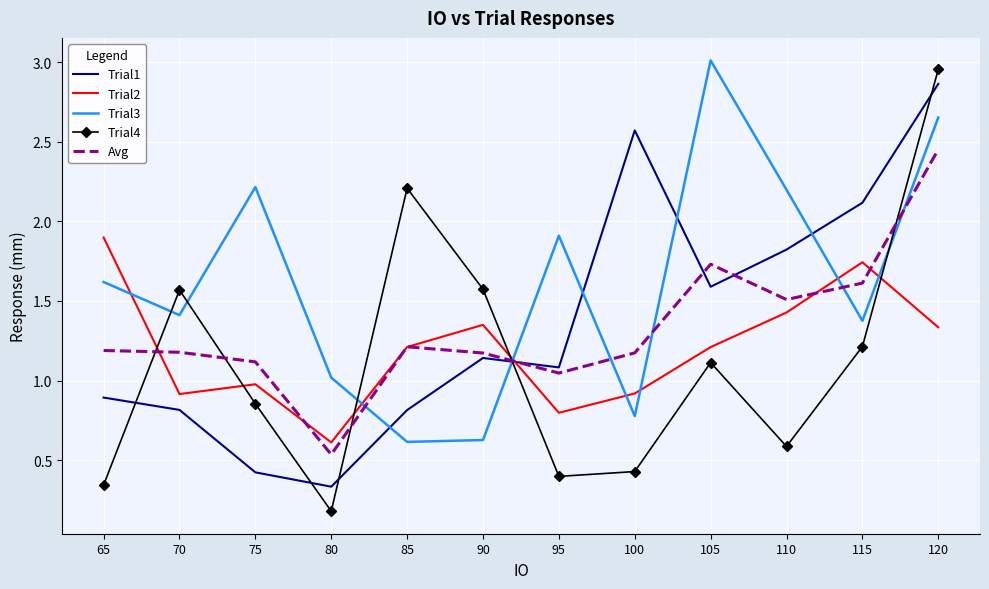

The value of Trial3 at 85 is 1.1. True or false?

False